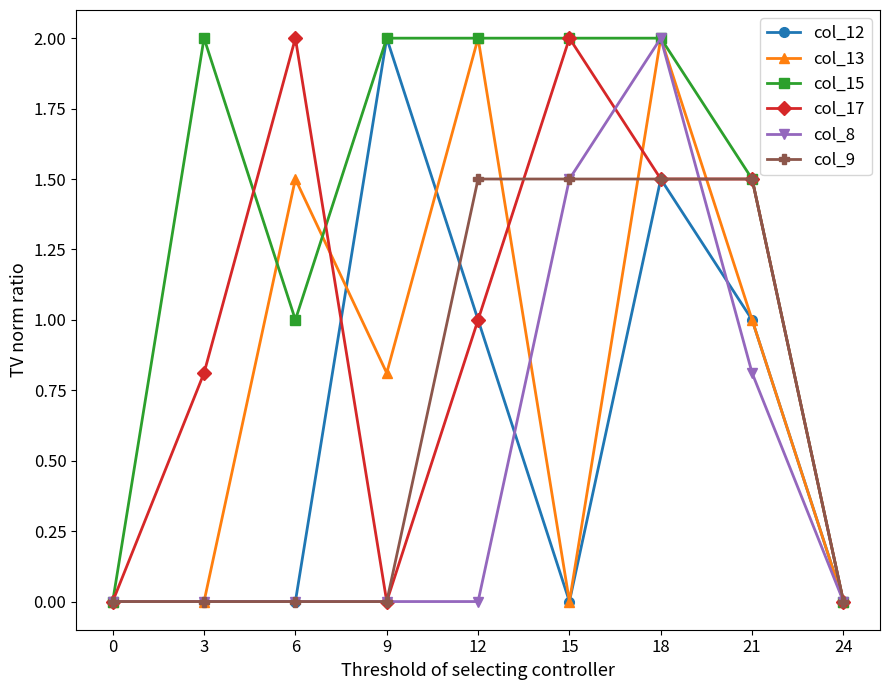

Which series changed the most between 6 and 12?

col_9